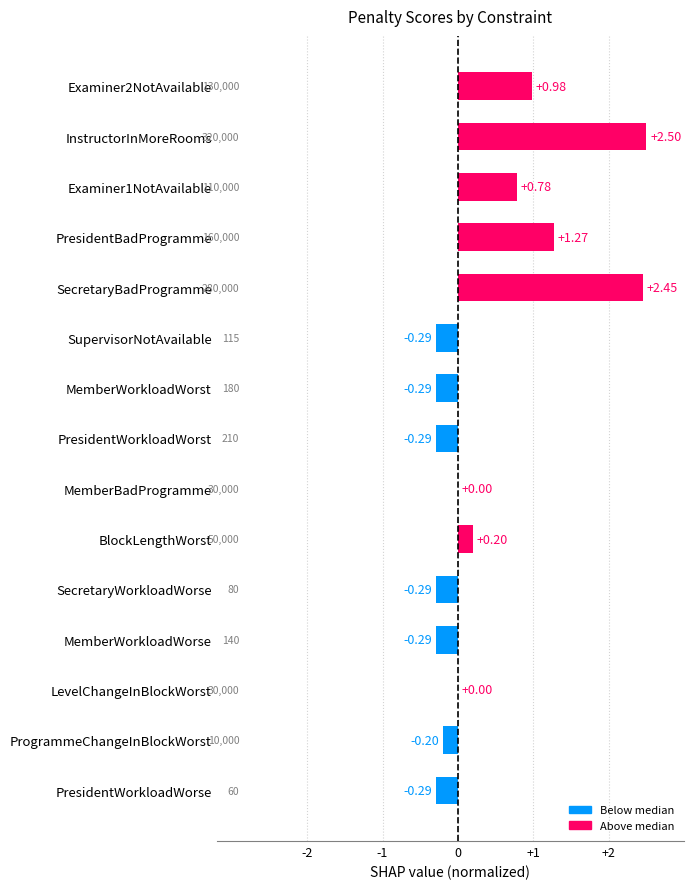

Between SecretaryBadProgramme and PresidentBadProgramme, which is larger?

SecretaryBadProgramme